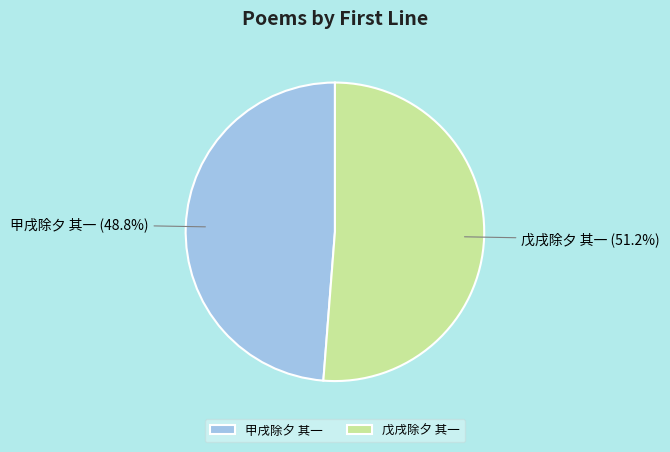

Which slice is the largest?

戊戌除夕 其一